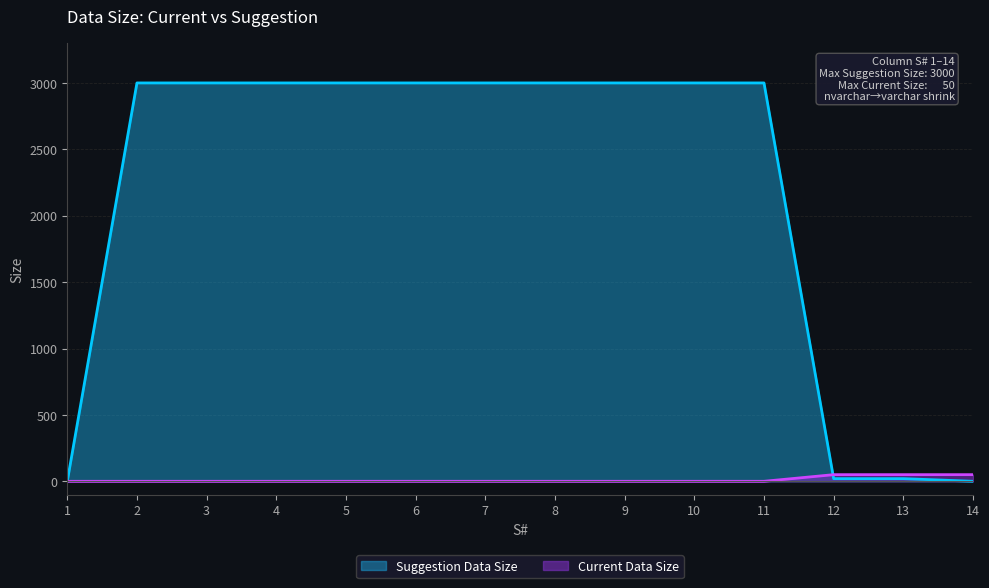

What are all the series names shown in the legend?

Suggestion Data Size, Current Data Size